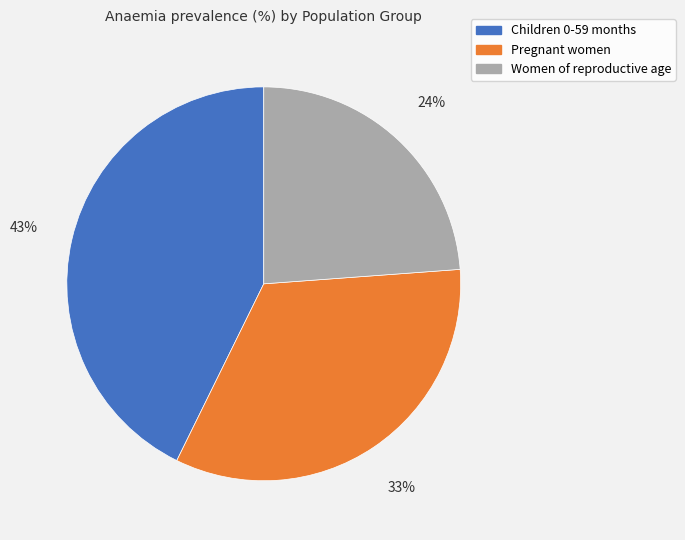

How many slices are in this pie chart?

3